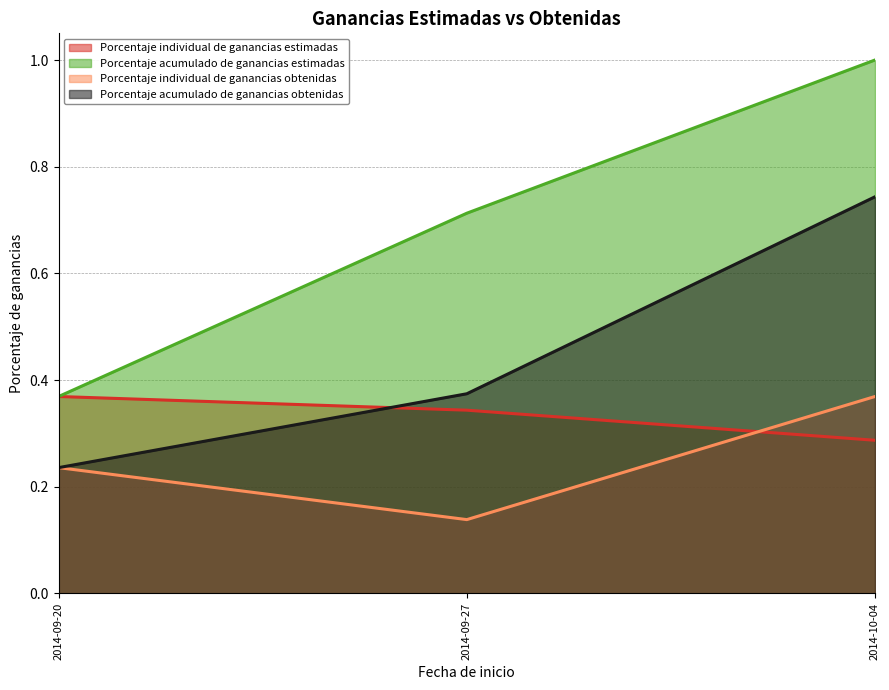

What is the sum of the Porcentaje individual de ganancias estimadas values at 2014-09-27 and 2014-09-20?

0.7